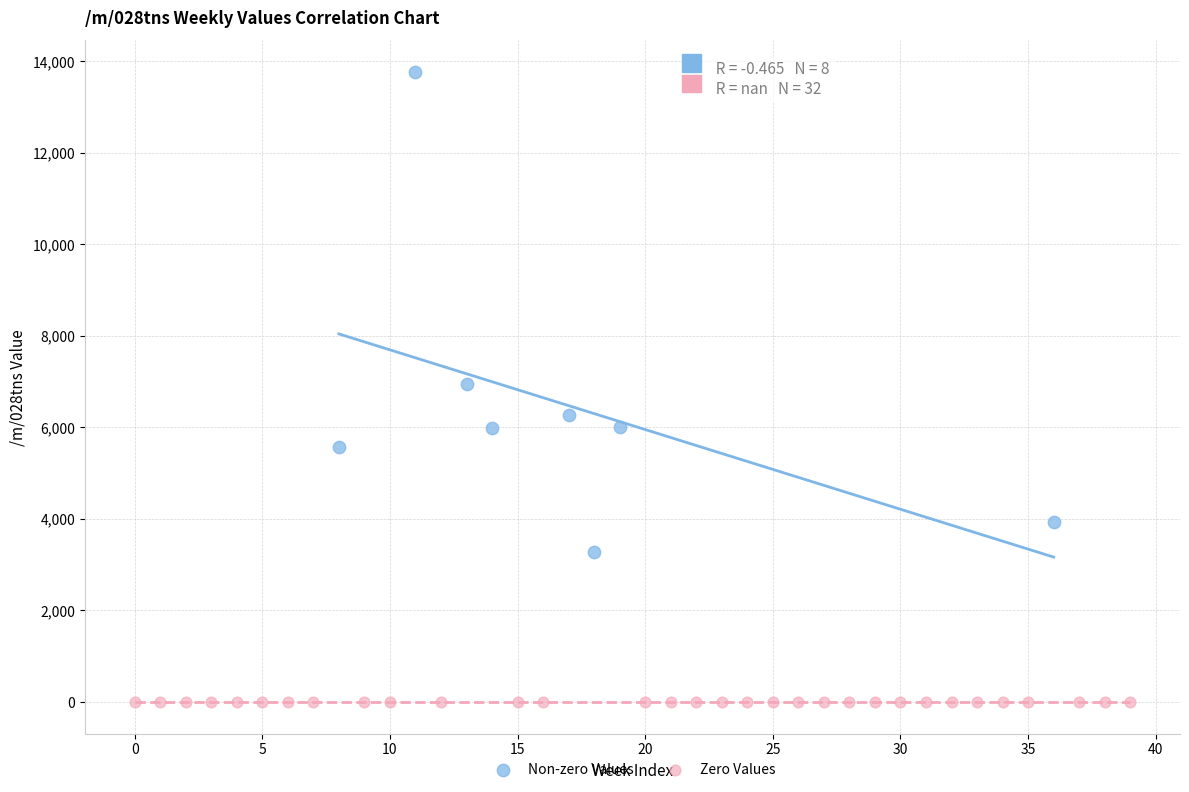

Which series contains the lowest Y value?

Zero Values